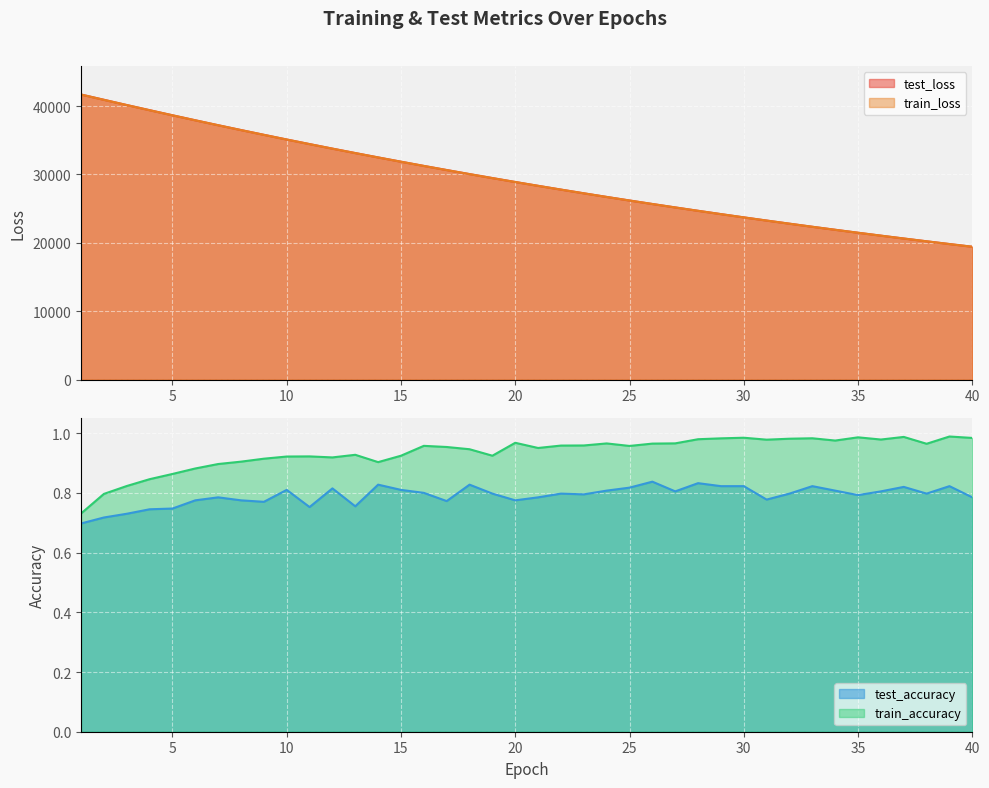

Where is the first local minimum for train_accuracy?

12